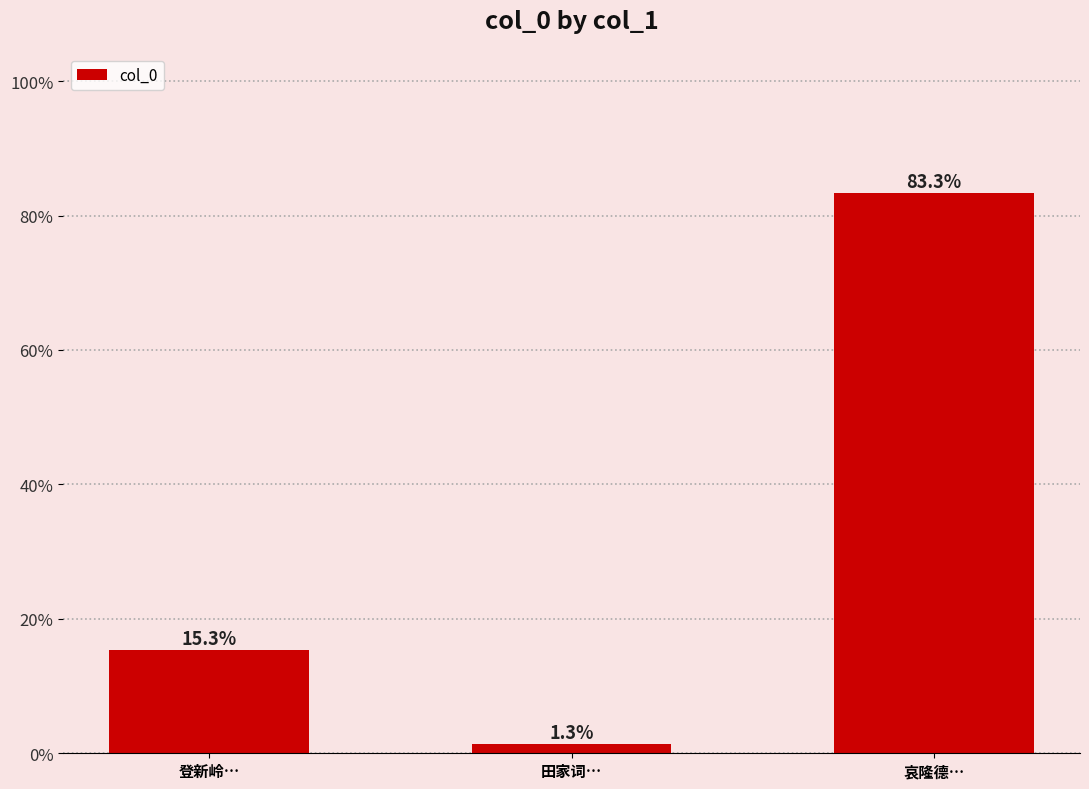

Where is the data nearest to the value 42?

登新岭…